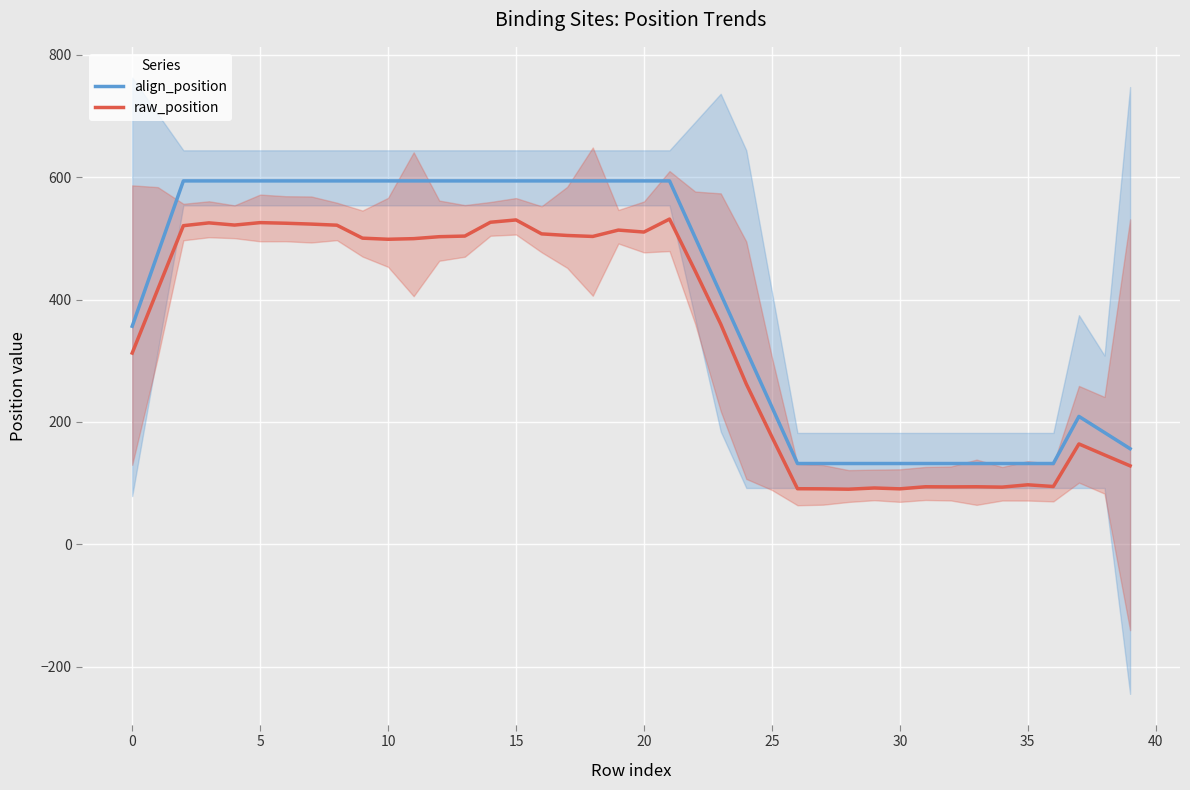

Count the number of data series in this chart.

2